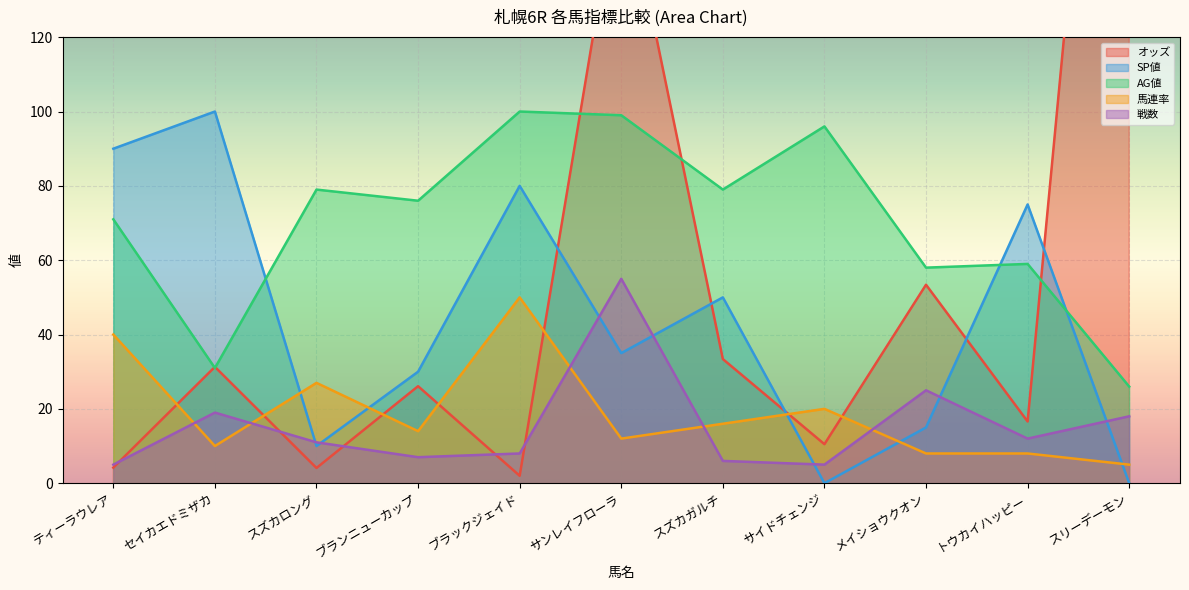

Which series has the largest range (max minus min)?

オッズ